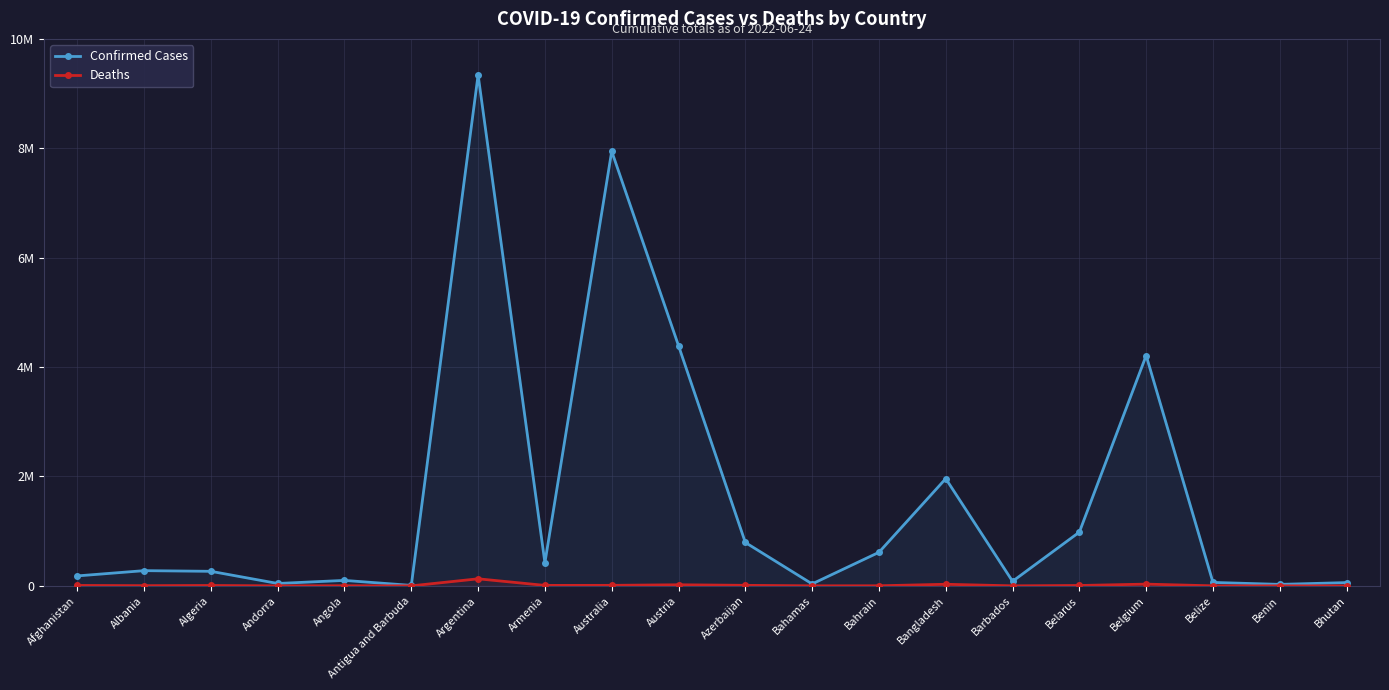

What is the average value of the Confirmed Cases series?

1590515